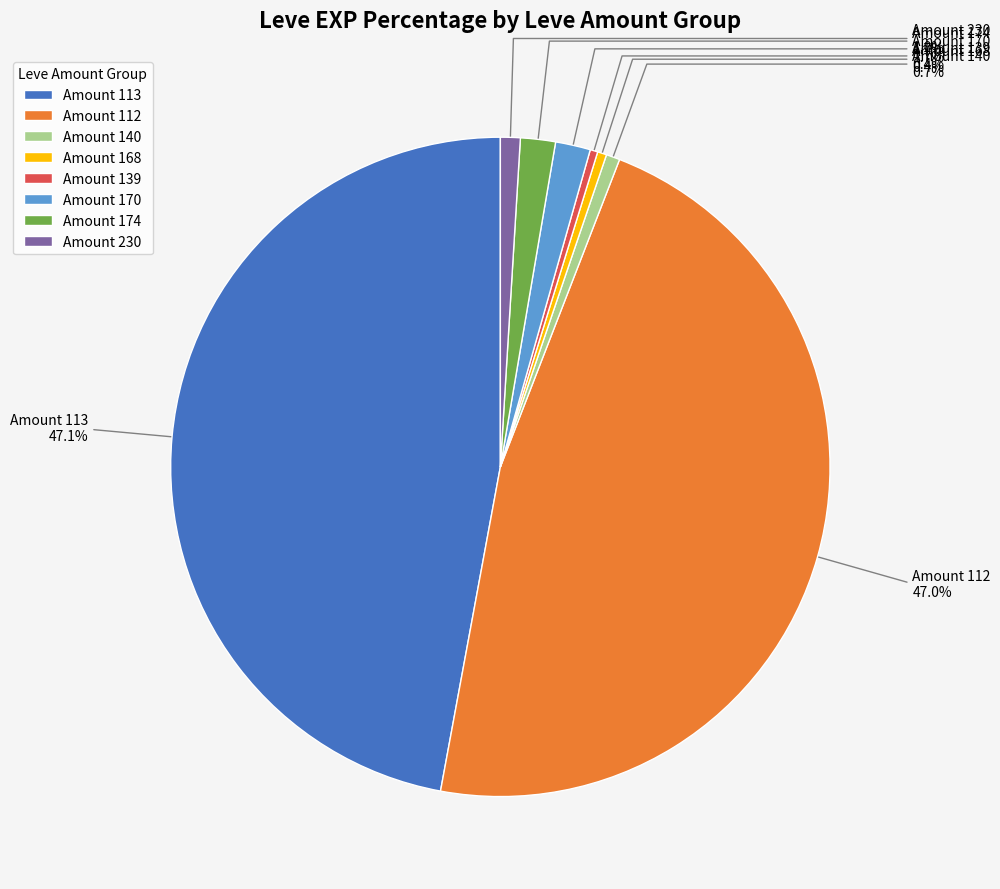

Is there any slice that represents more than half of the pie?

No